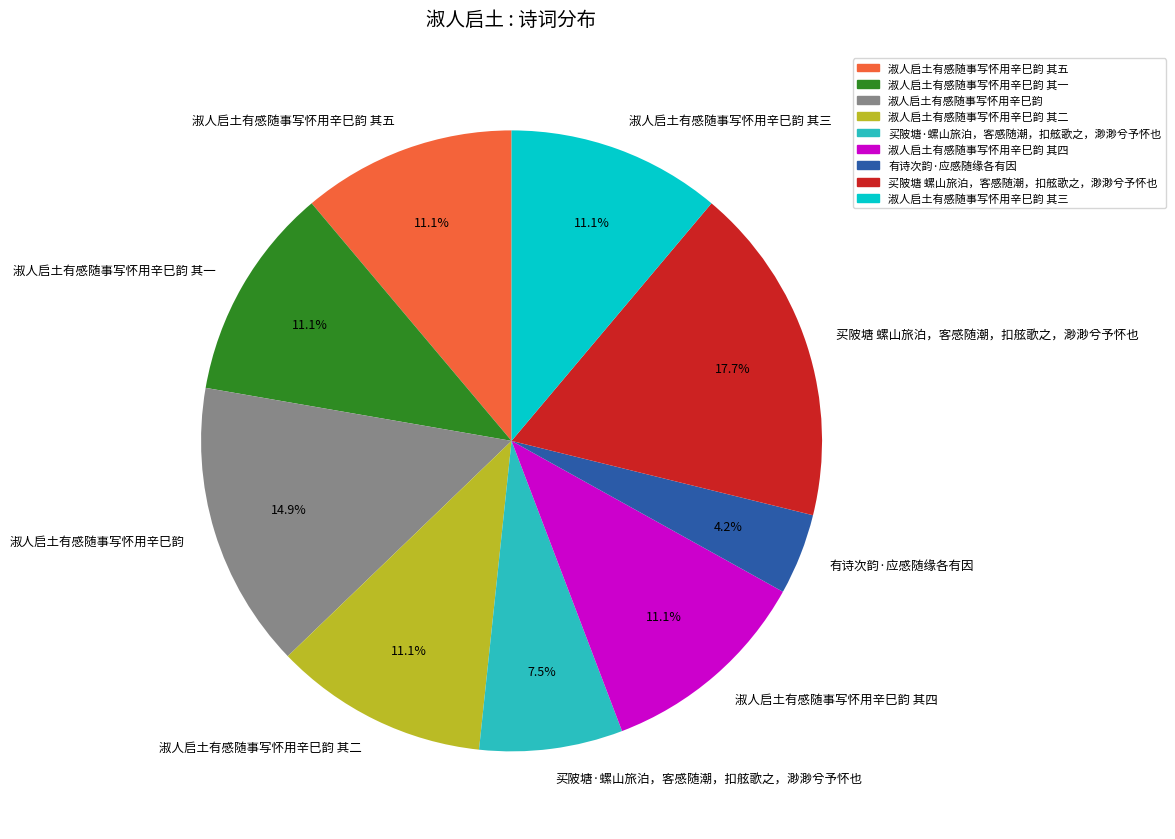

What is the largest slice in the pie chart?

买陂塘 螺山旅泊，客感随潮，扣舷歌之，渺渺兮予怀也